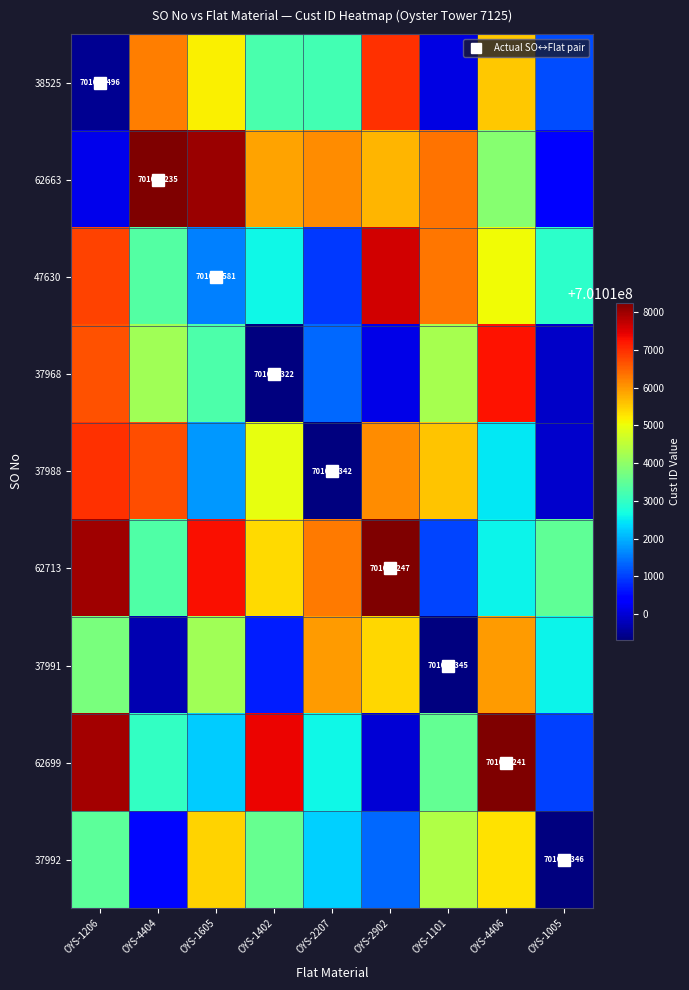

Which series has the largest total across all categories?

62713